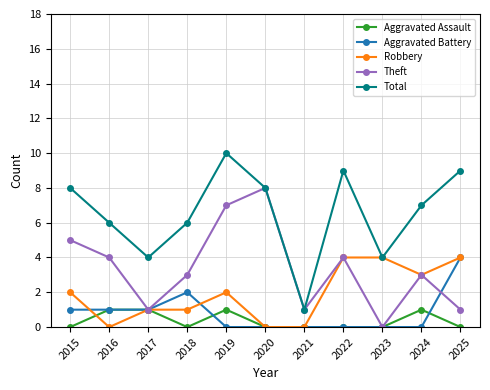

True or false: Aggravated Assault has more than 0 interior local peaks.

True